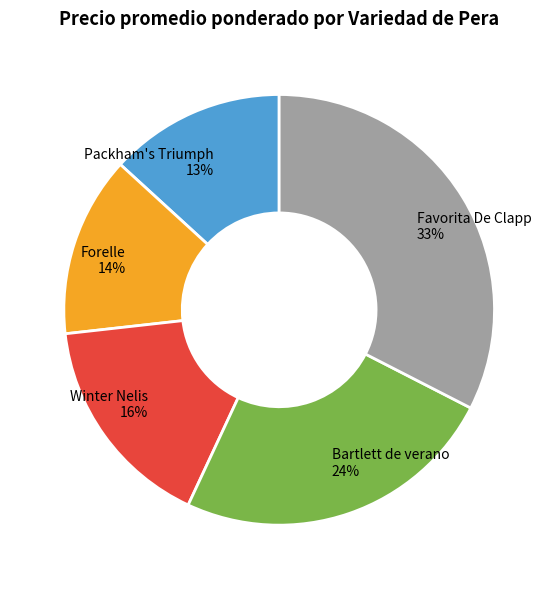

Is it true that Winter Nelis is 4% of the pie?

False